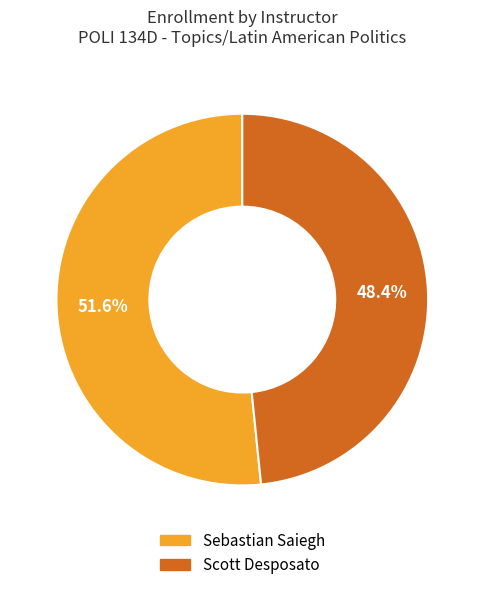

Rank the categories by value from highest to lowest.

Sebastian Saiegh, Scott Desposato